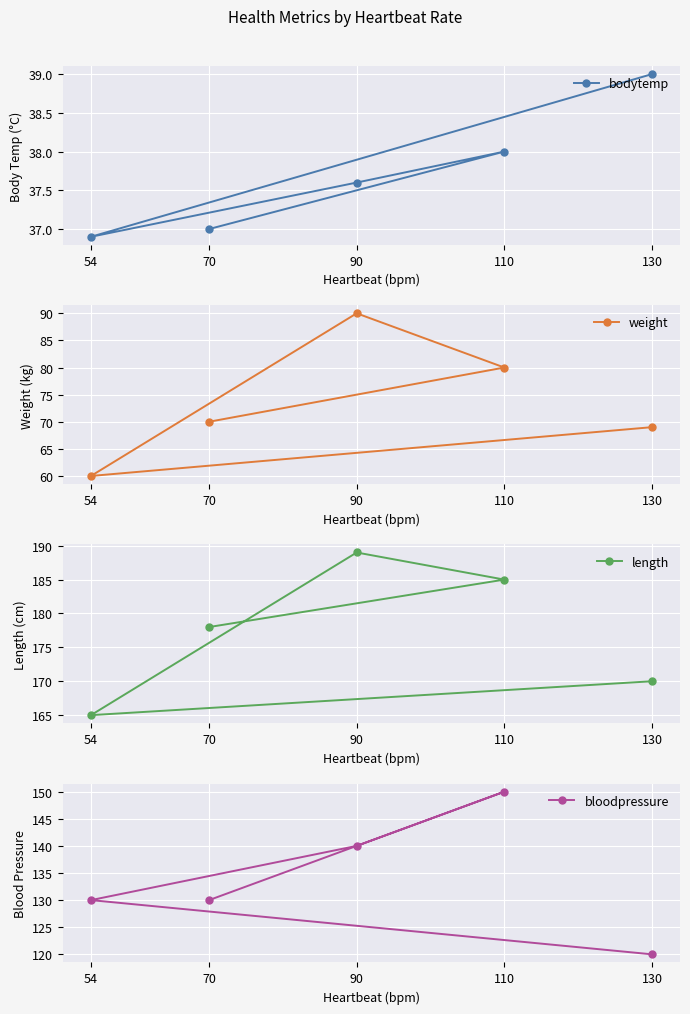

What is the difference between the bodytemp values at 110 and 90?

0.4